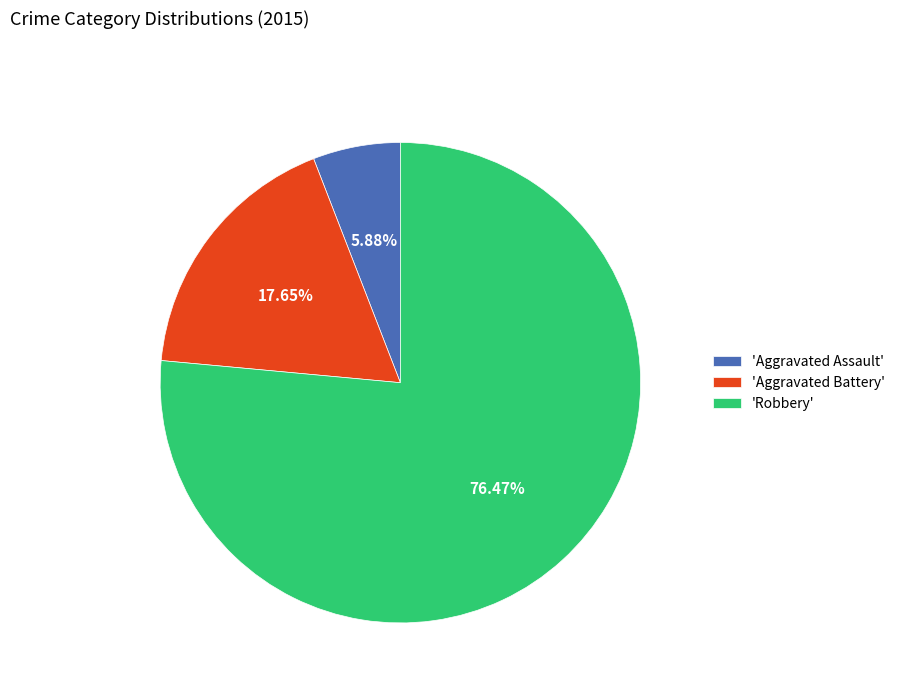

To the nearest percent, what is the difference between the largest and smallest slice percentages?

71%